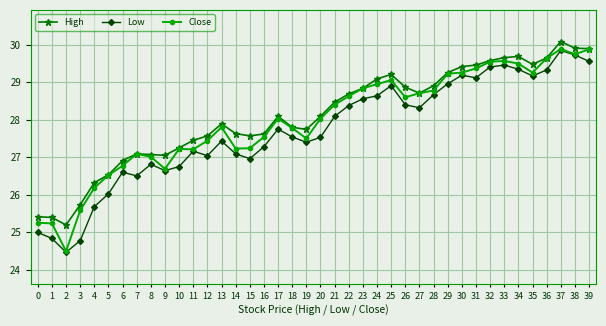

The Close series shows 18.0 at 34. True or false?

False